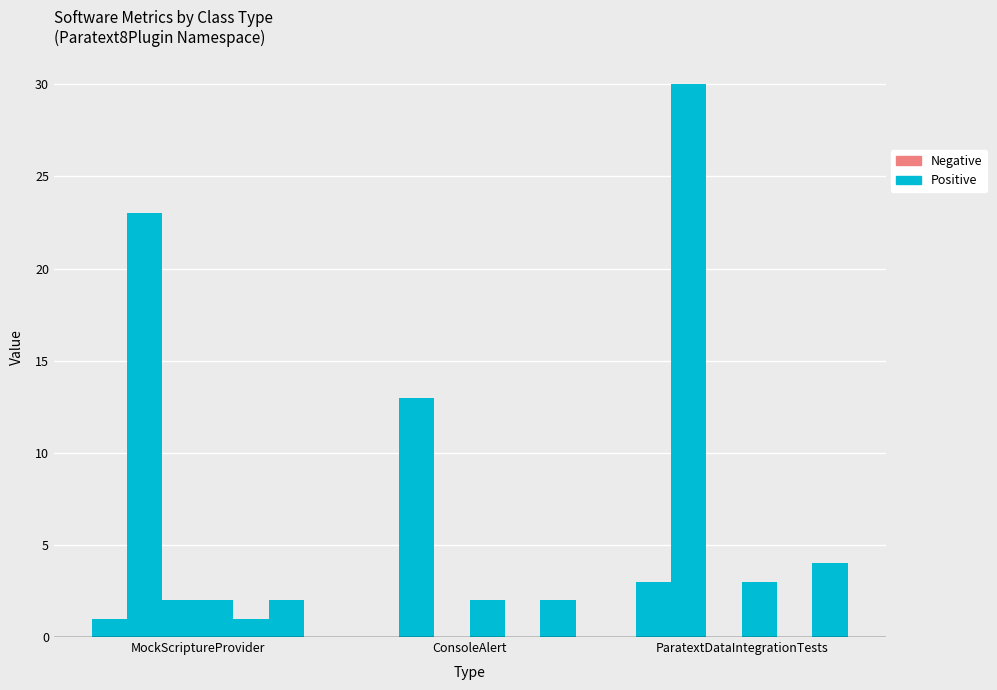

Is the value of NOPM at ConsoleAlert greater than the value of NOF at ConsoleAlert?

No